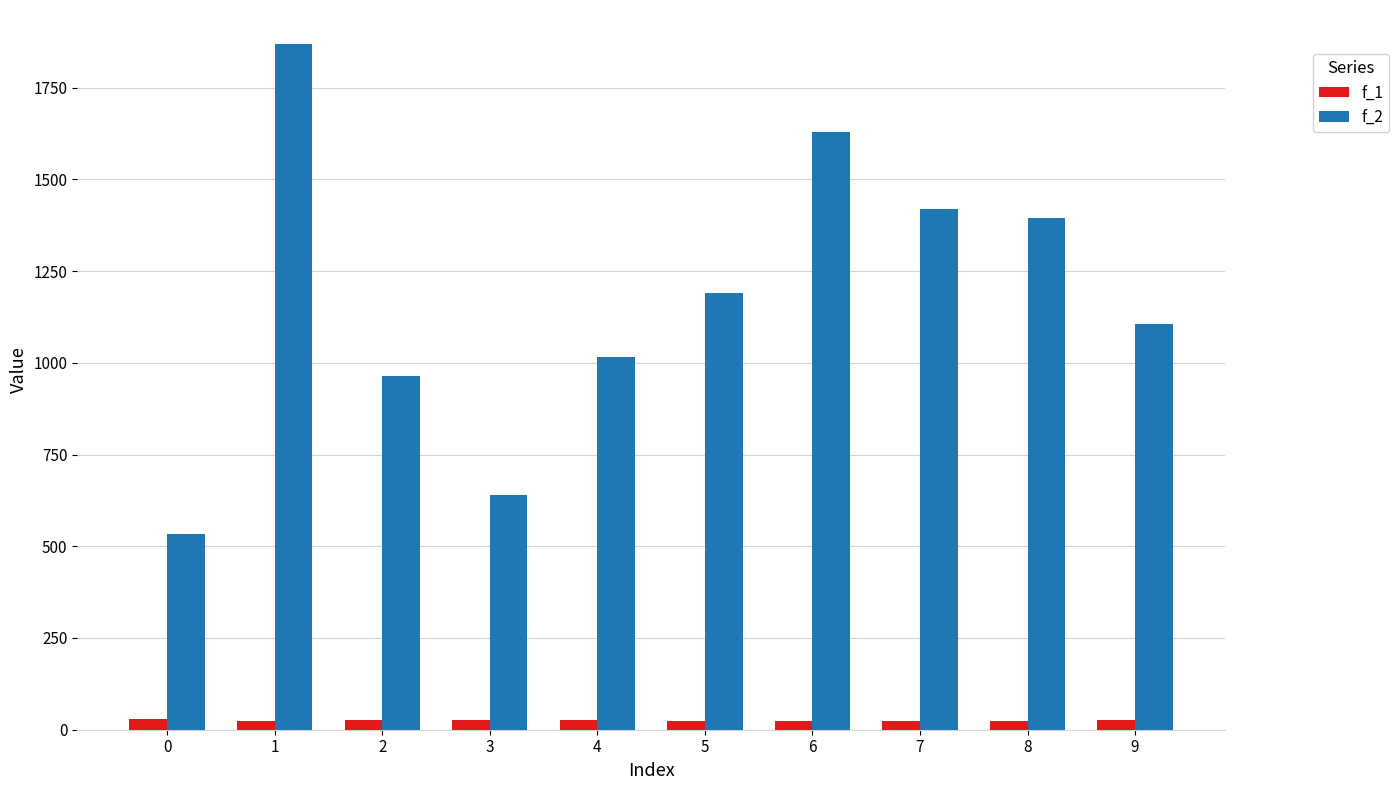

How many data points in f_2 are less than 1189?

5